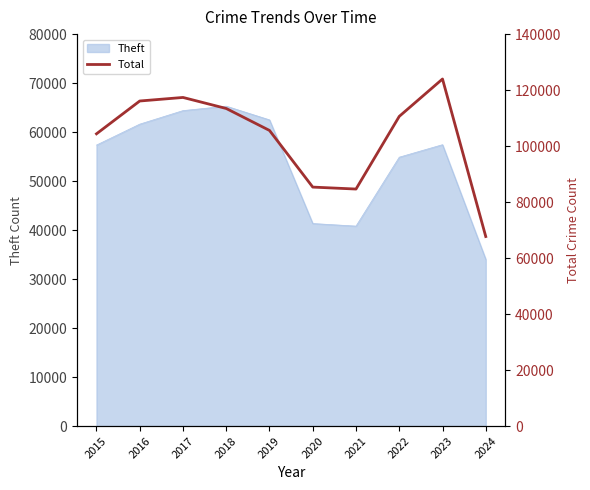

Where is Theft nearest to the value 49659?

2022